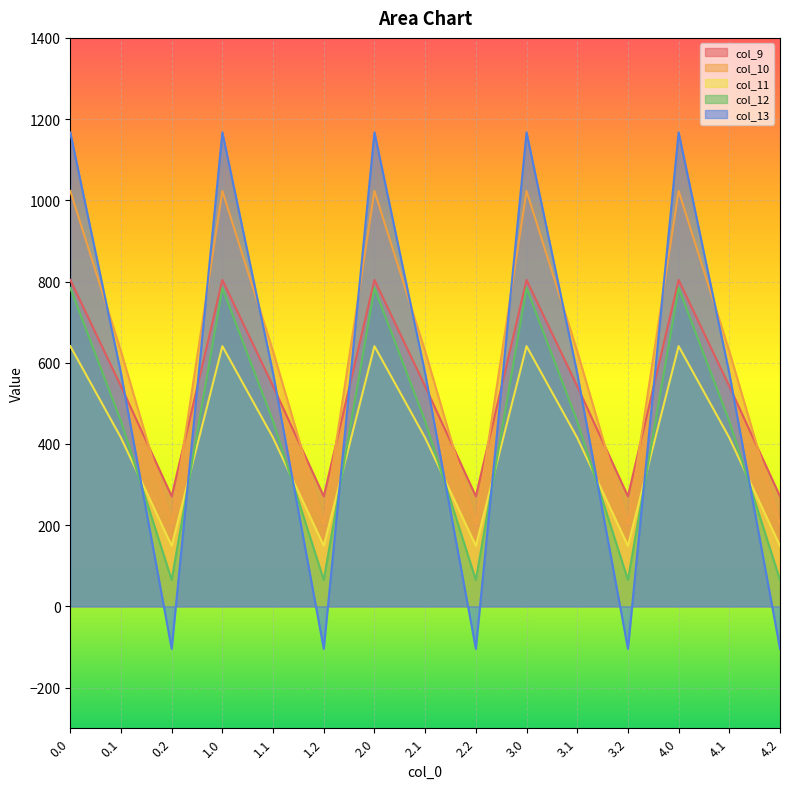

How many values in the col_10 series exceed 628?

10